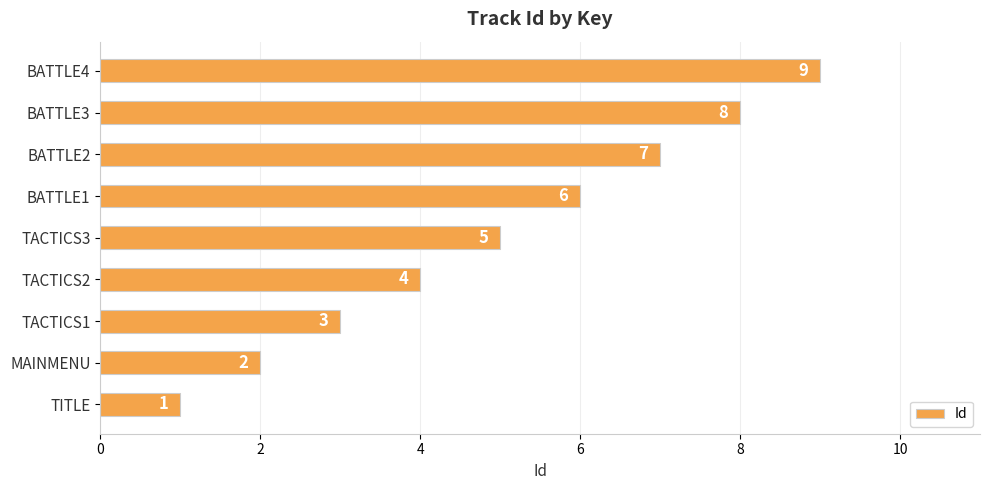

How many values are below 5?

4